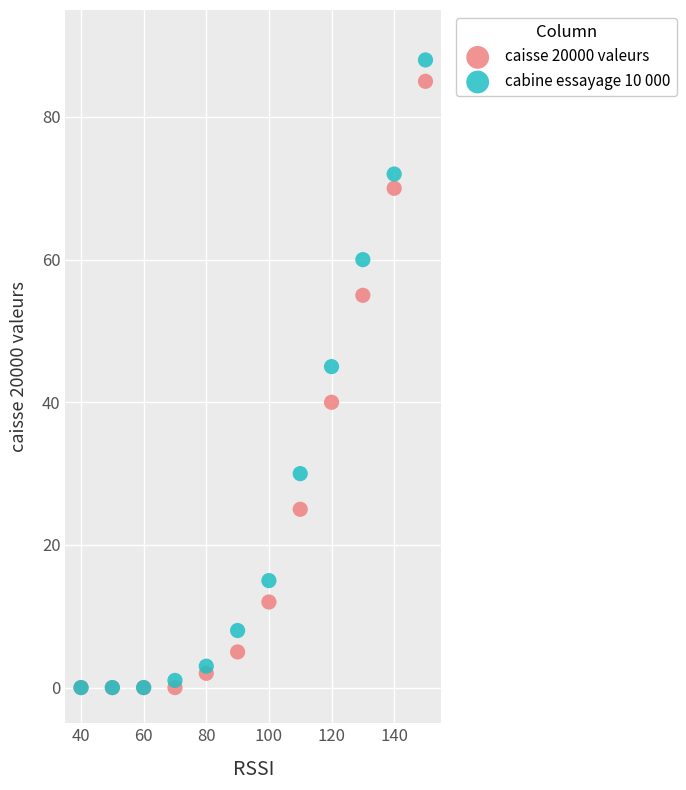

Which series has the widest spread of Y values?

cabine essayage 10 000